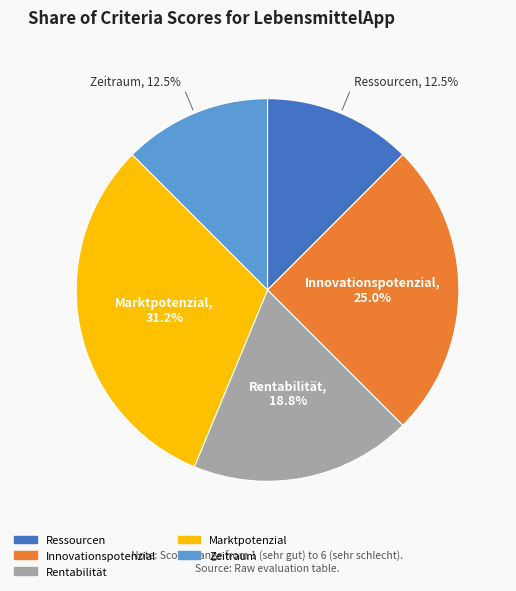

Which slice is the largest?

Marktpotenzial